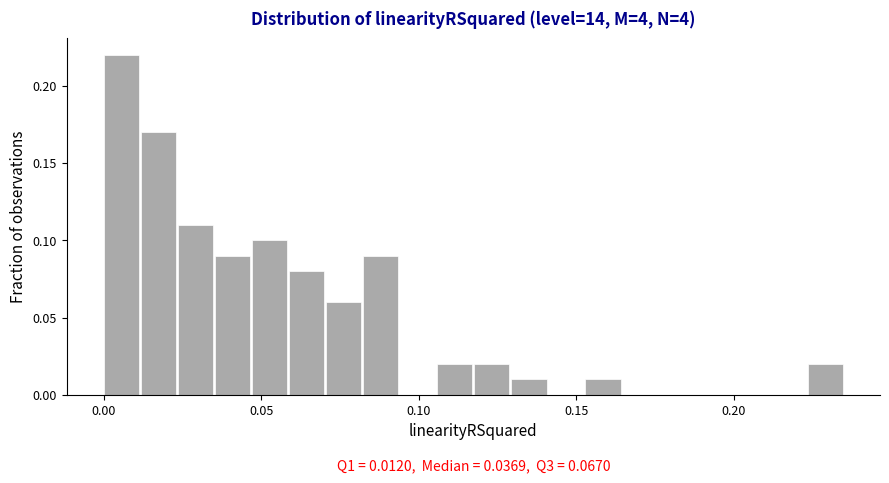

Around what value on the x-axis is the tallest bar? Give the approximate position of its centre, as read against the axis.

0.005